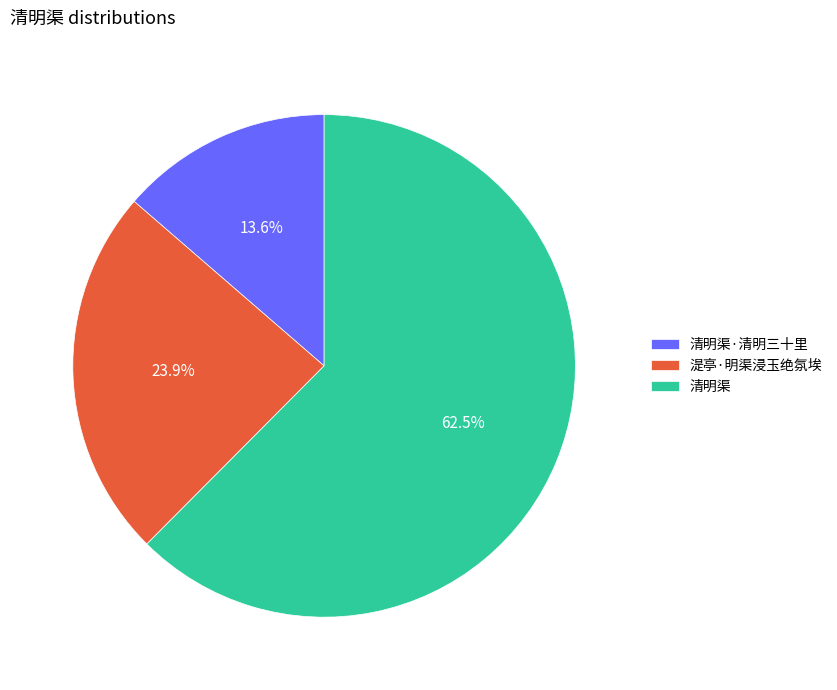

How many slices are in this pie chart?

3